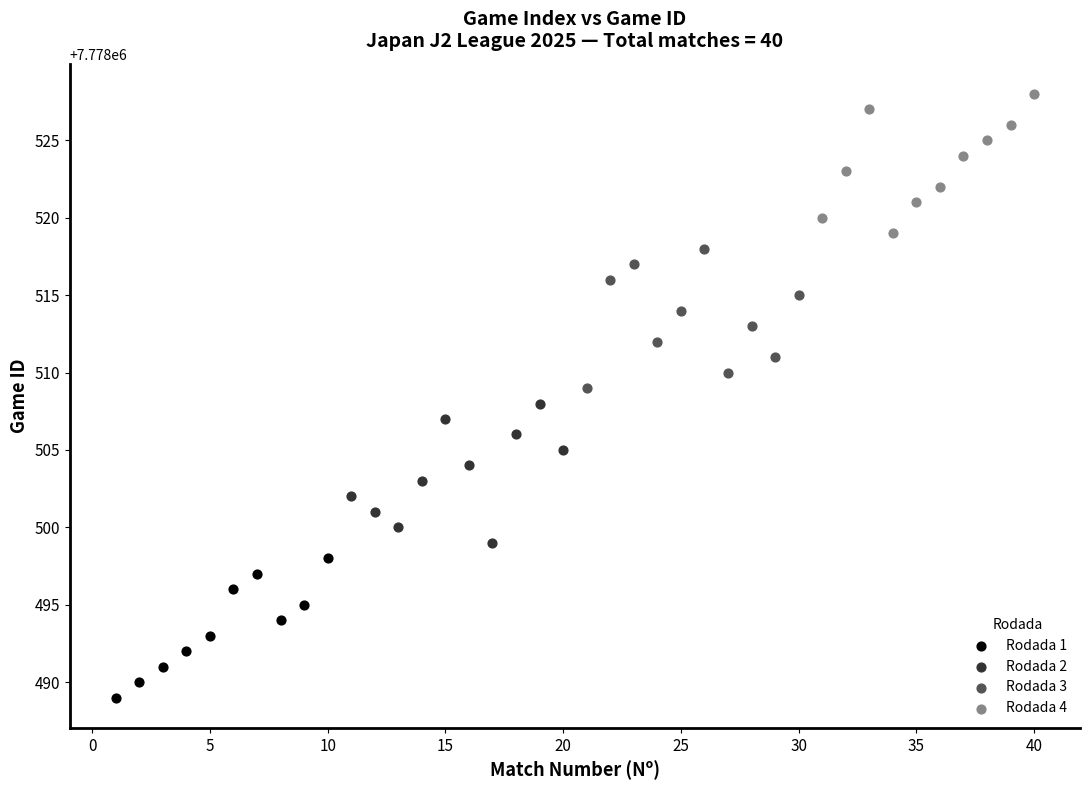

Which series contains the highest Y value?

Rodada 4